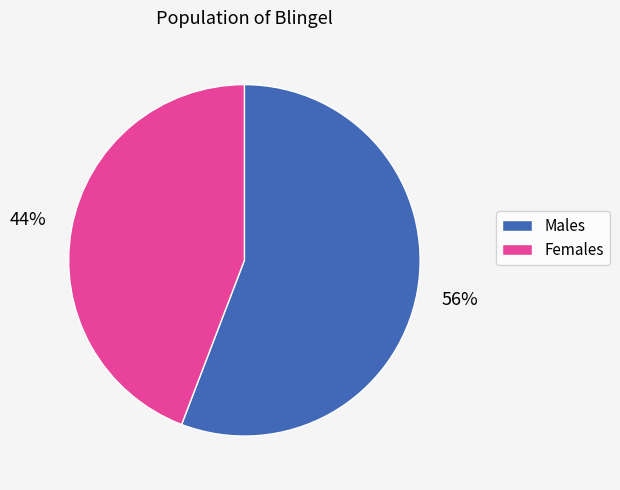

To the nearest percent, what is the difference between the largest and smallest slice percentages?

12%